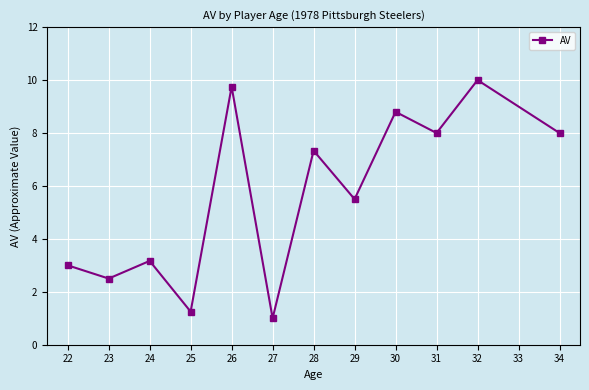

Where does the data first go above 7?

26